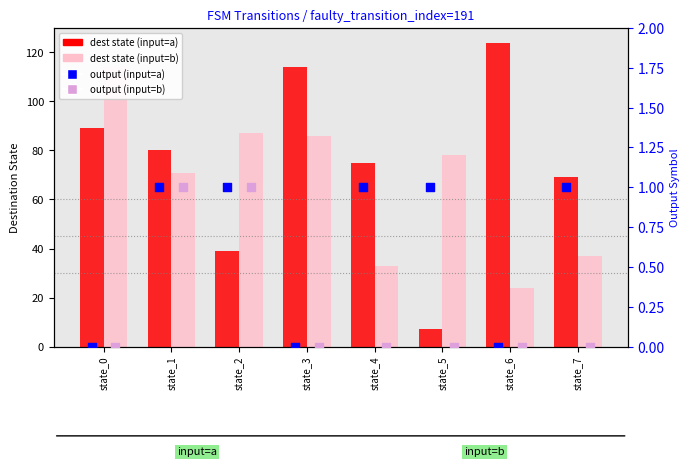

Is the value of dest state (input=b) at state_3 greater than the value of output (input=b) at state_0?

Yes